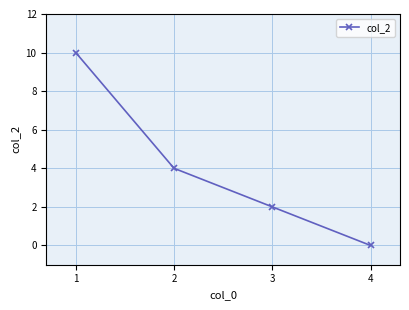

True or false: the data shows 2 at 2.

False